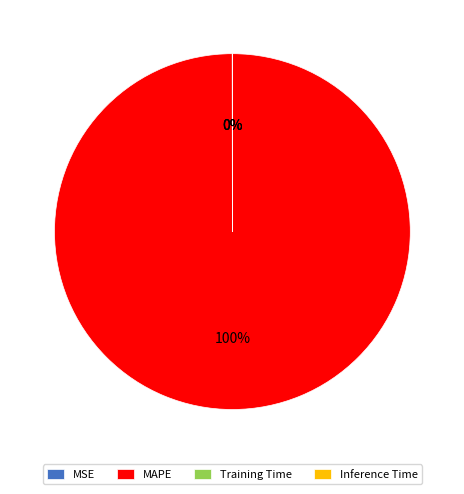

What is the largest slice in the pie chart?

MAPE